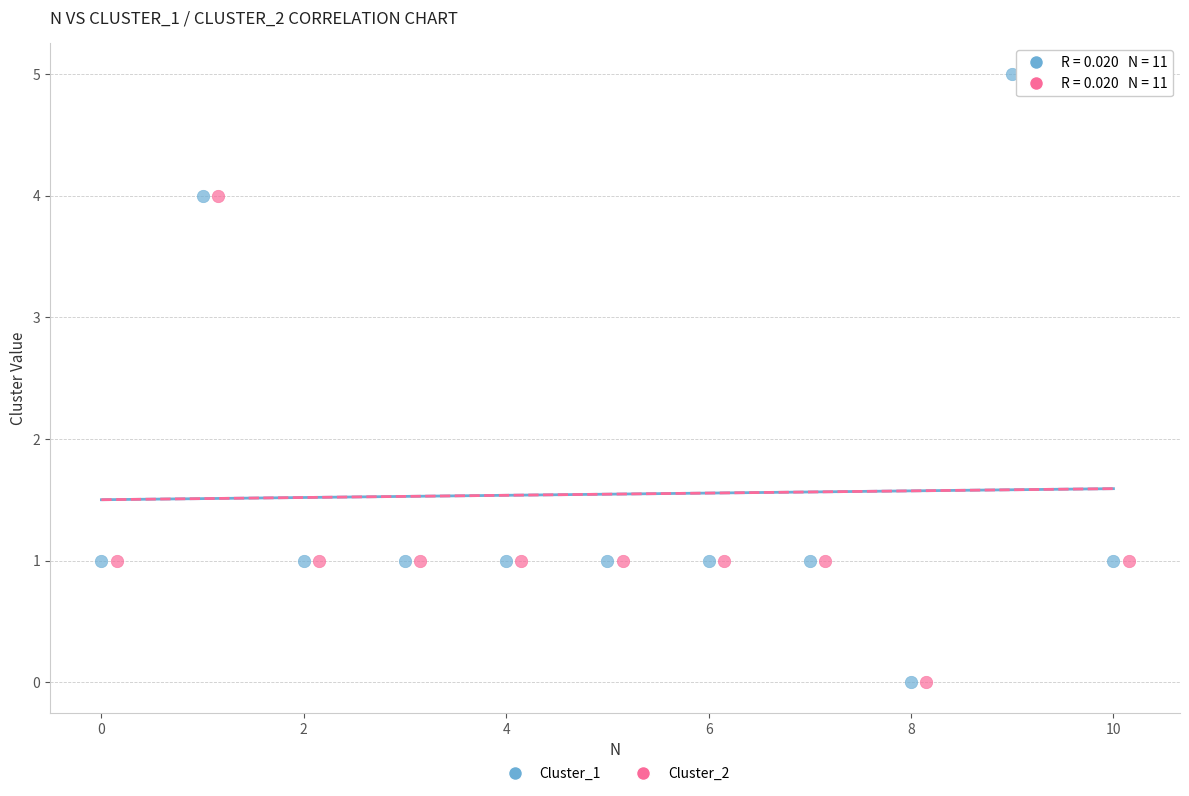

What are all the series names shown in the legend?

Cluster_1, Cluster_2